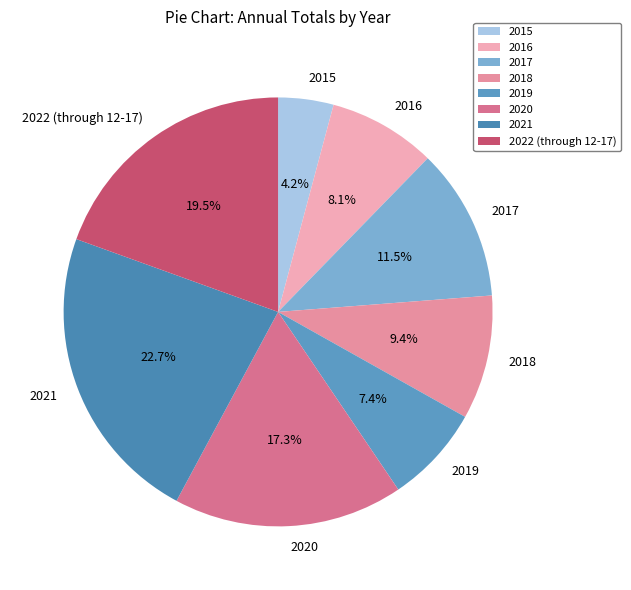

To the nearest percent, what is the average slice percentage?

12%